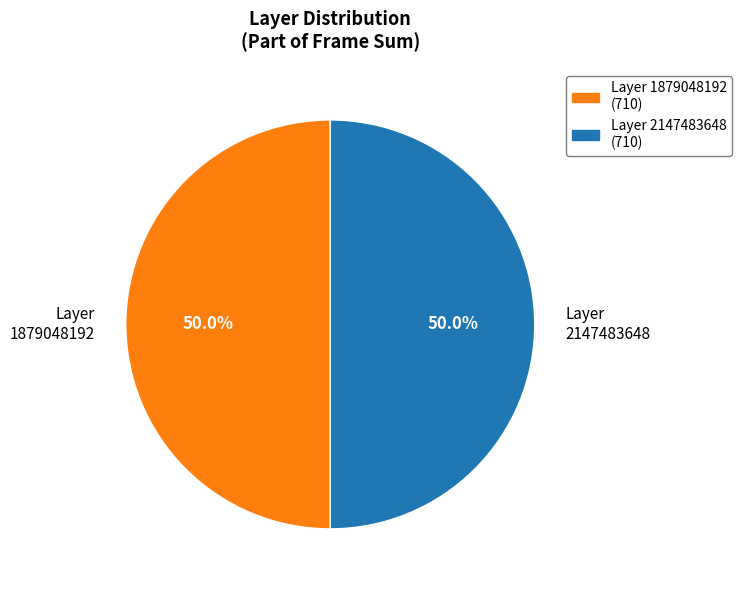

What is the ratio of the value at Layer 1879048192 to the value at Layer 2147483648?

1.0